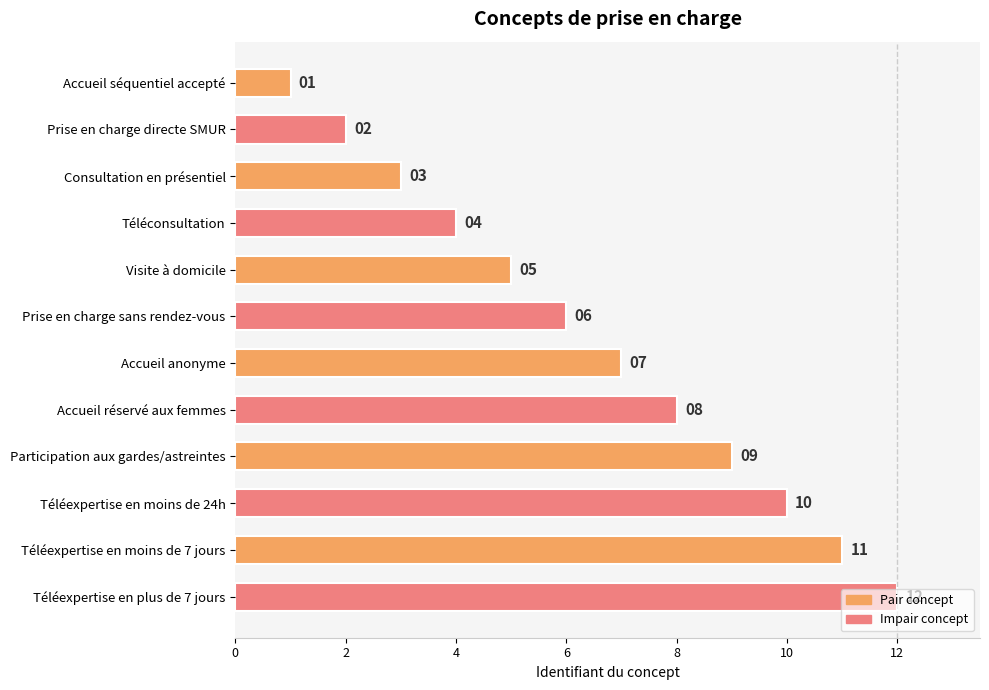

What is the difference between the maximum and second lowest values?

10